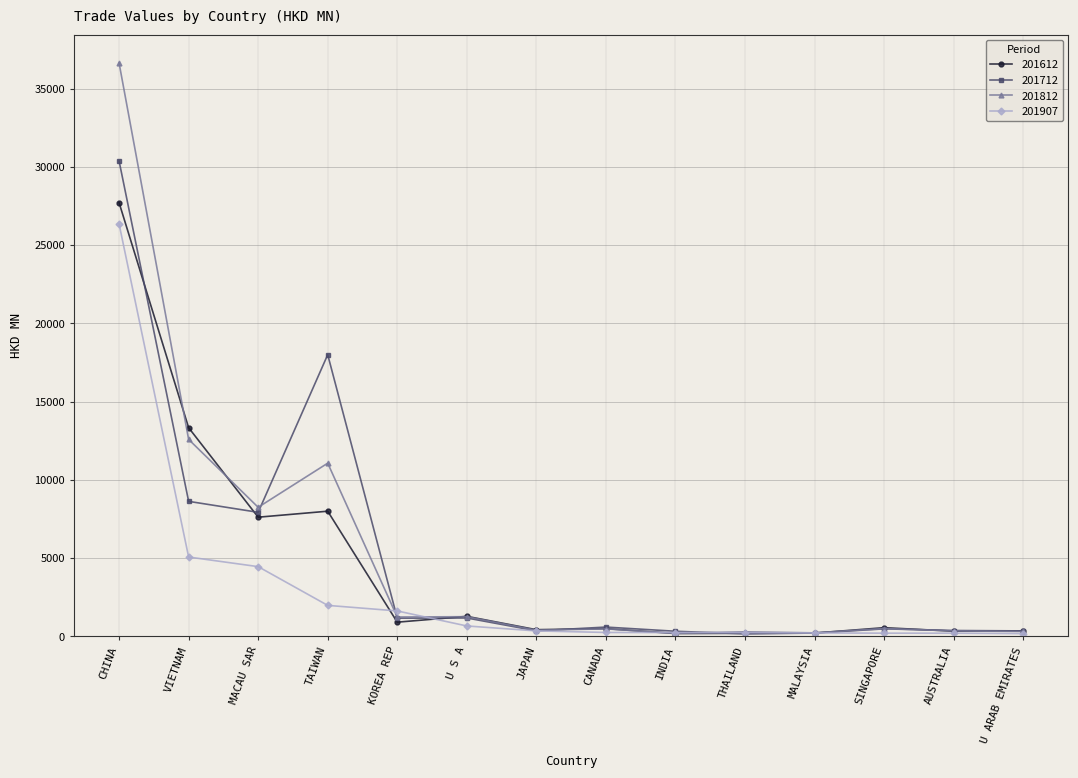

Is the value of 201812 at U S A greater than the value of 201612 at INDIA?

Yes